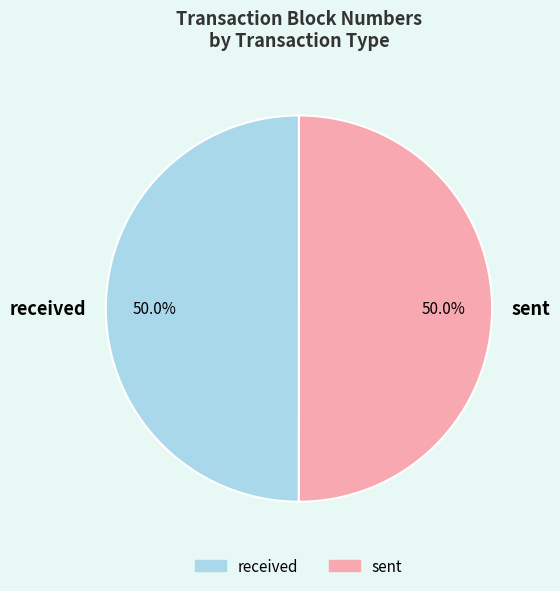

Is it true that sent is 50% of the pie?

True